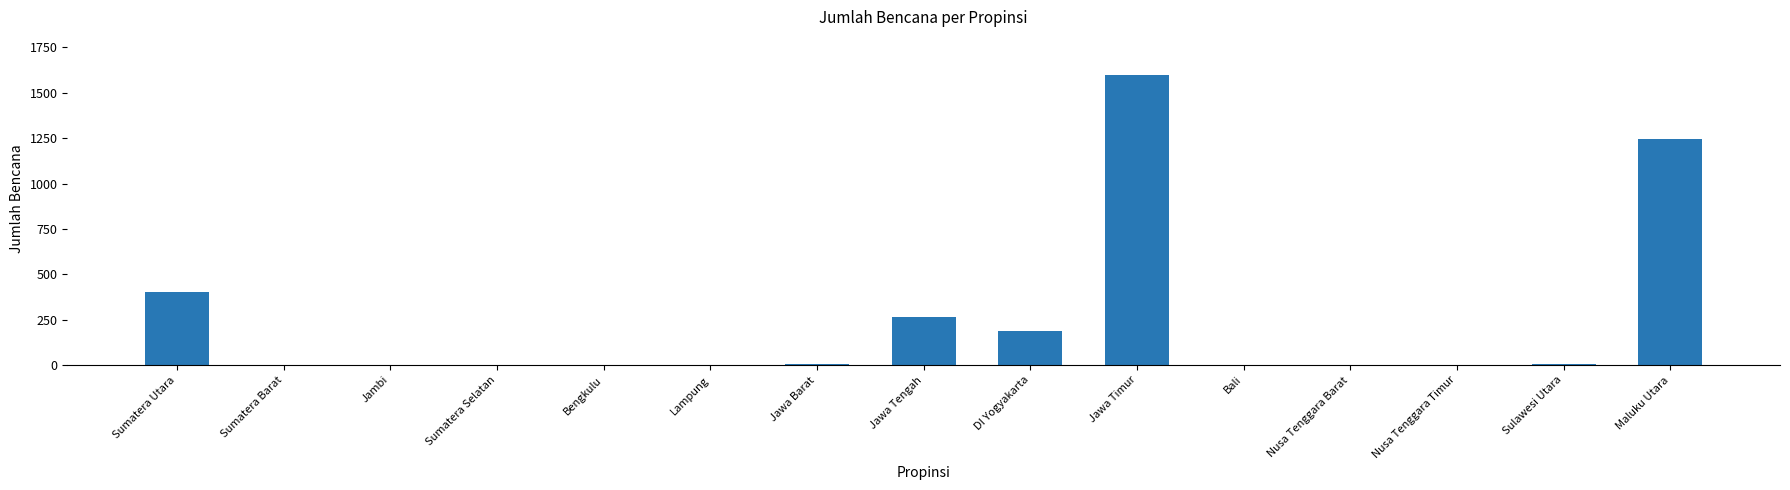

Which label corresponds to the largest value in the chart?

Jawa Timur